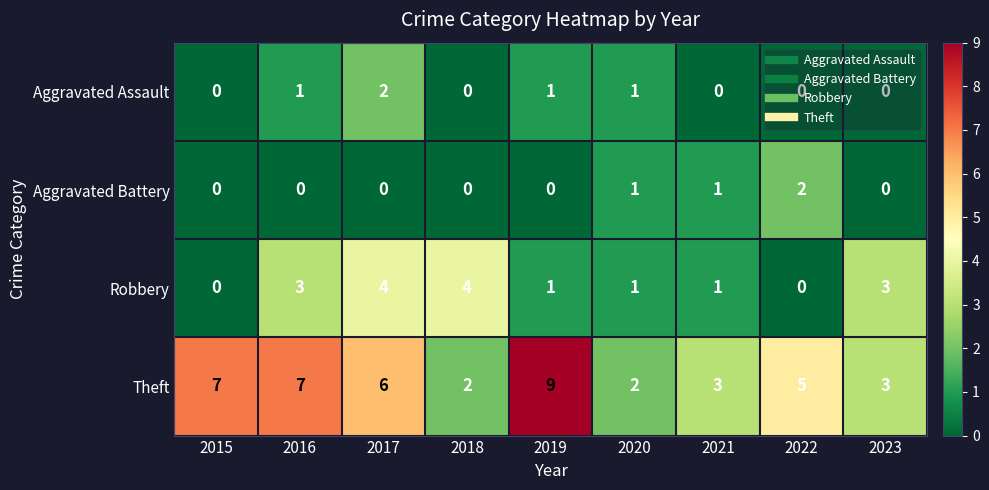

Which series has the largest total across all categories?

Theft